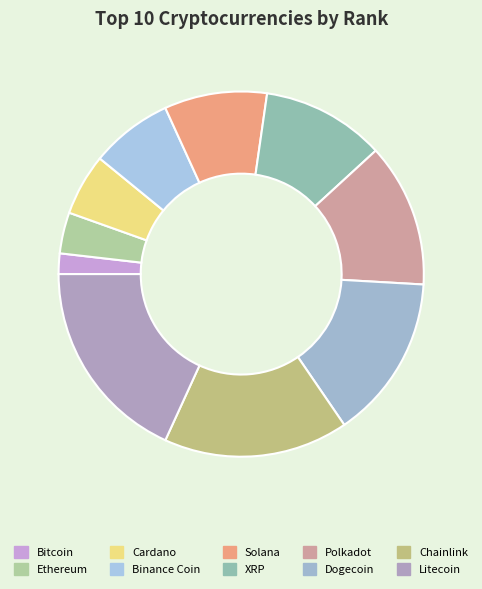

Which category has the smallest portion of the pie?

Bitcoin